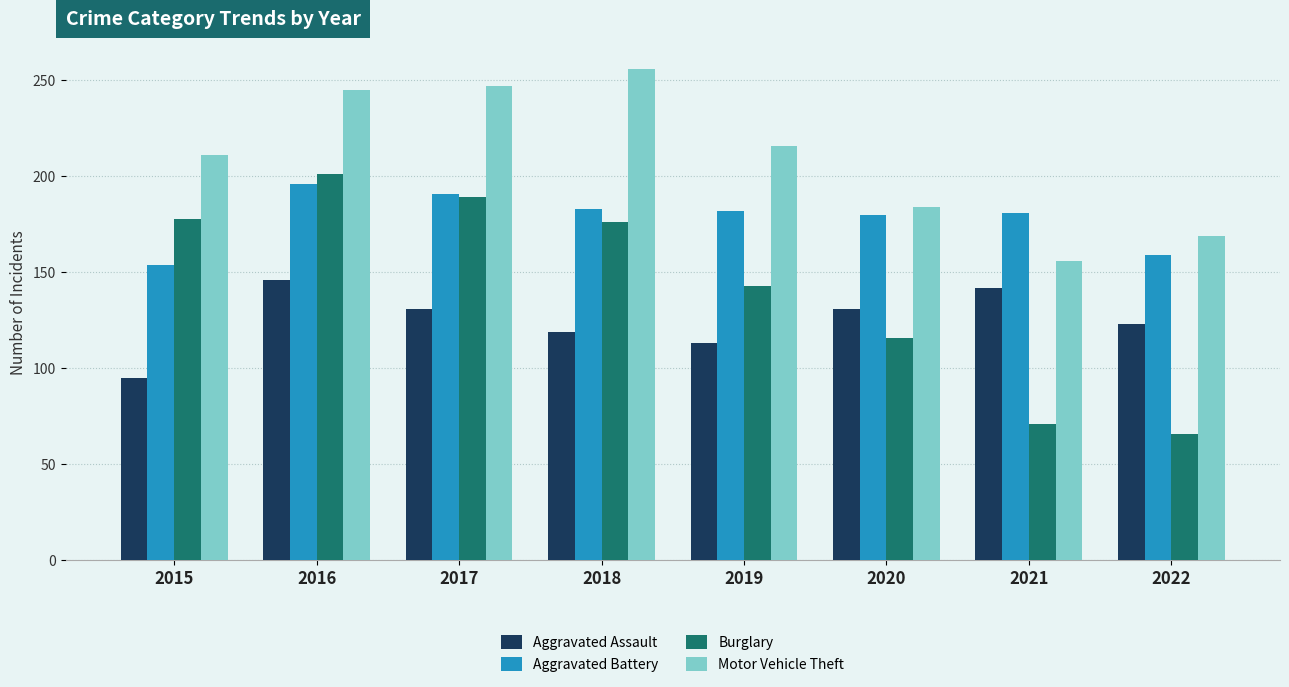

How many values in the Burglary series are below 176?

4